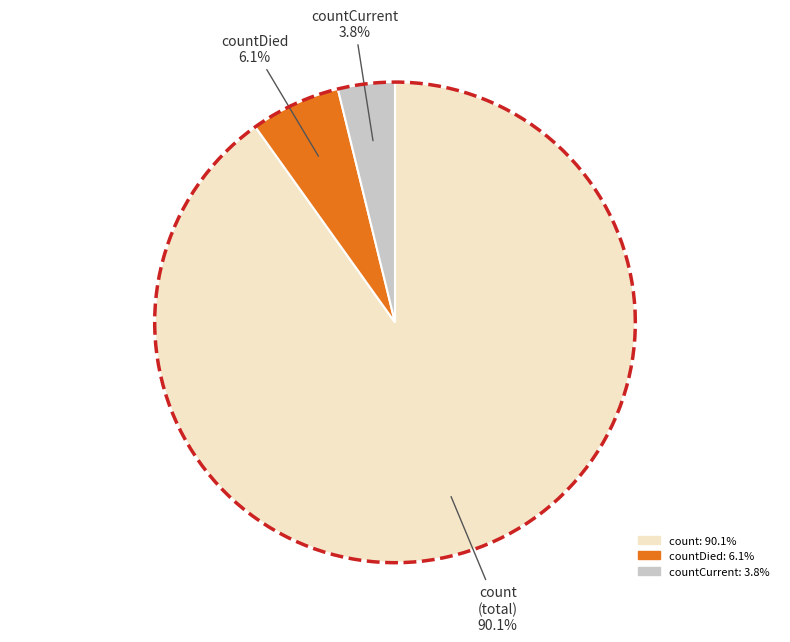

Is there any slice that represents more than half of the pie?

Yes